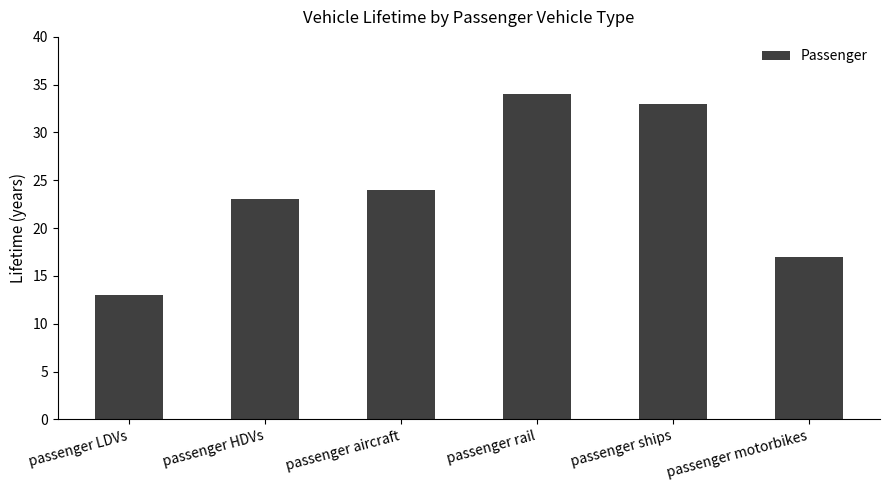

Is it true that the value at passenger rail is 24?

False